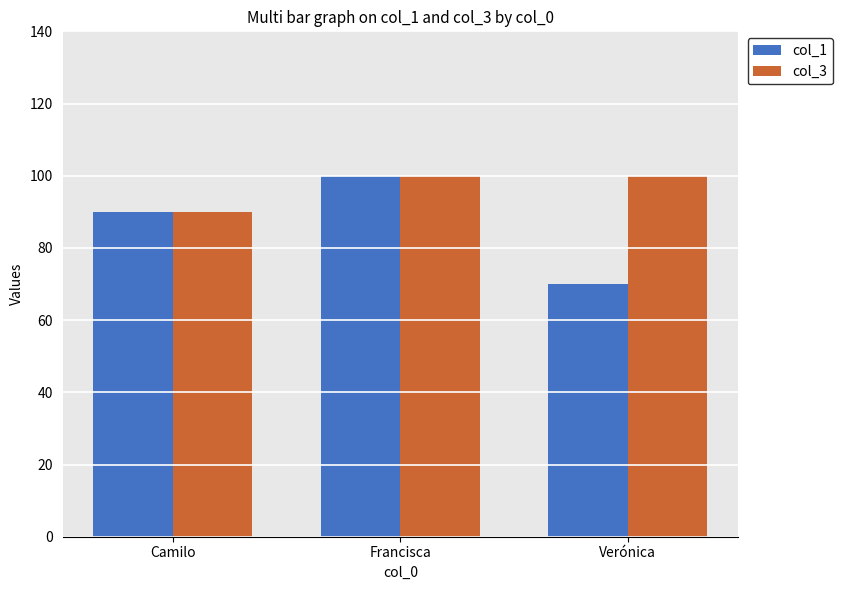

What is the average value of the col_3 series?

97